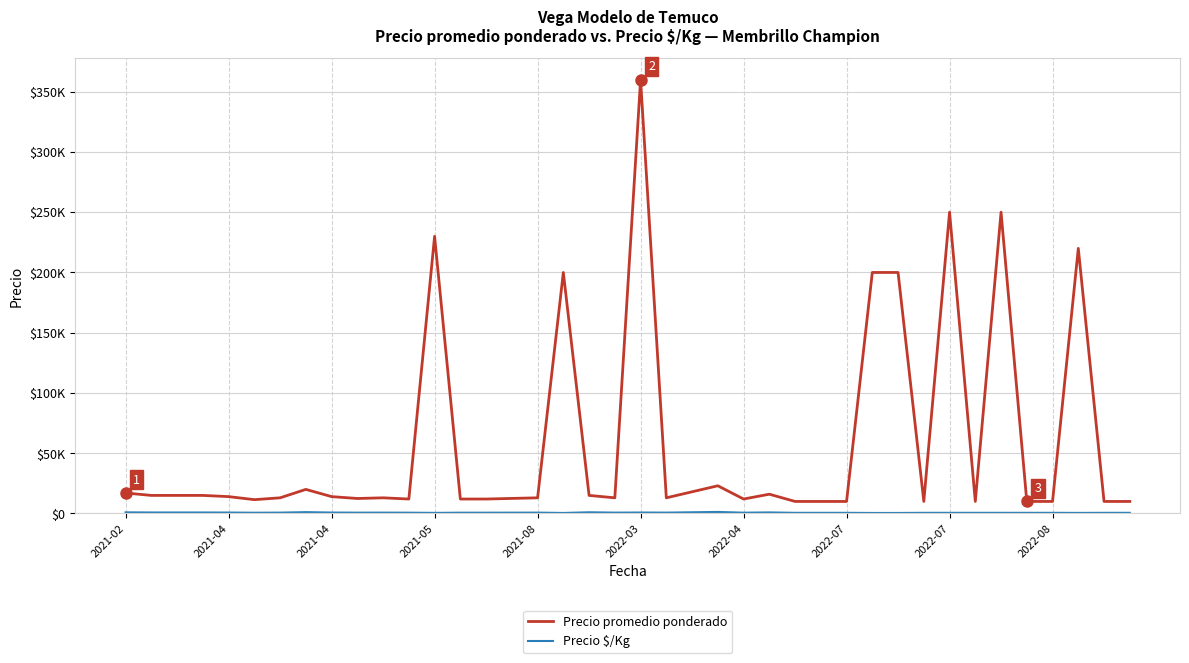

Does the chart display data point markers on the line(s)?

No